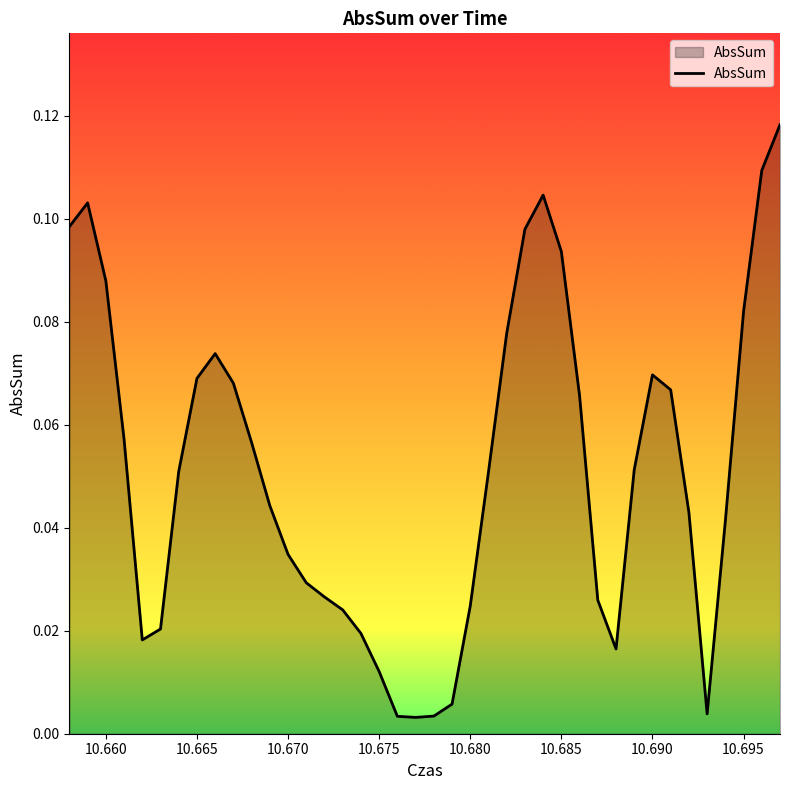

How many series are shown in this chart?

1